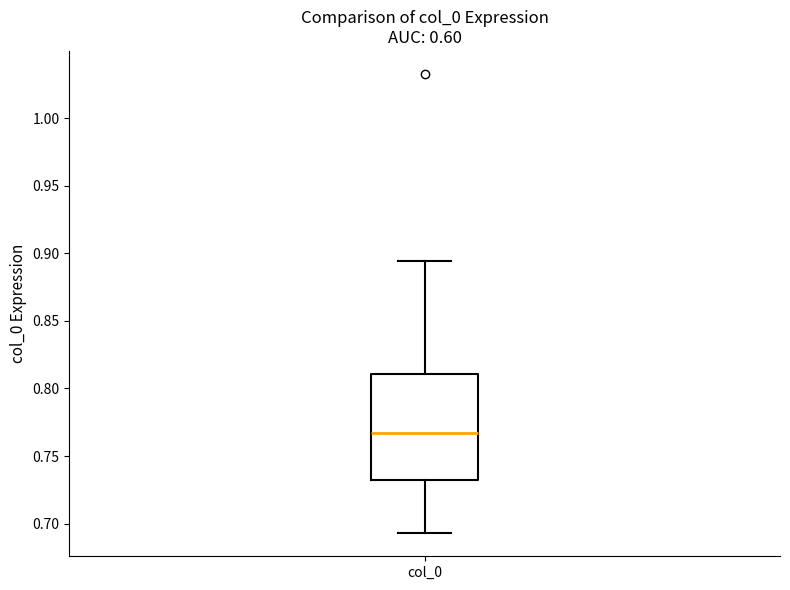

Read this box plot against the y-axis: the position of the median line, the range covered by the box, and the ends of both whiskers. The values are not printed on the chart, so give them approximately, as read against the axis.

median 0.765, box 0.730 to 0.810, whiskers 0.695 to 0.895